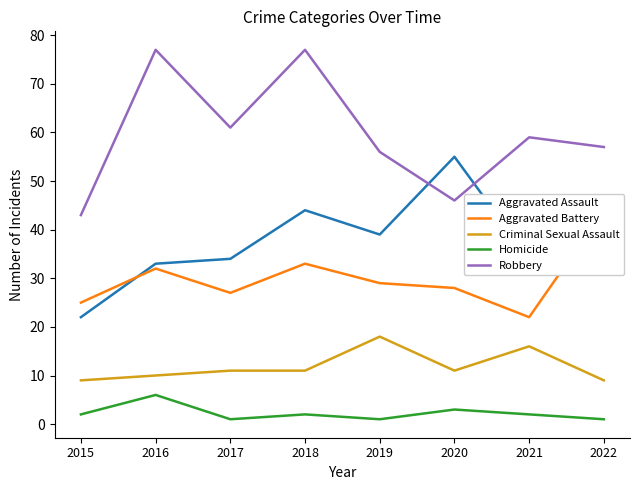

The value of Criminal Sexual Assault at 2017 is 18. True or false?

False